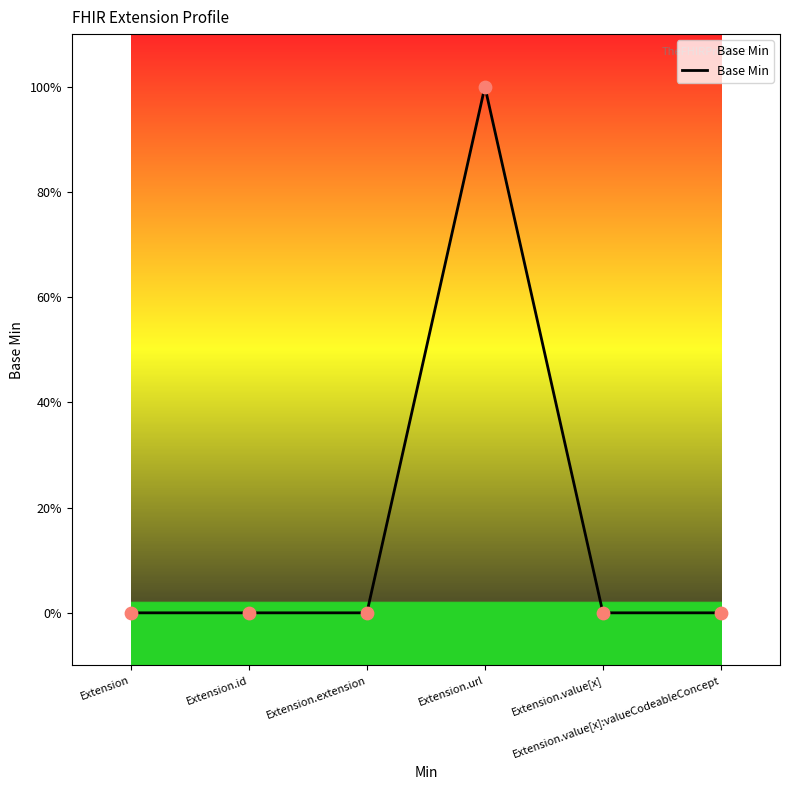

Between Extension.value[x]:valueCodeableConcept and Extension.url, which is larger?

Extension.url